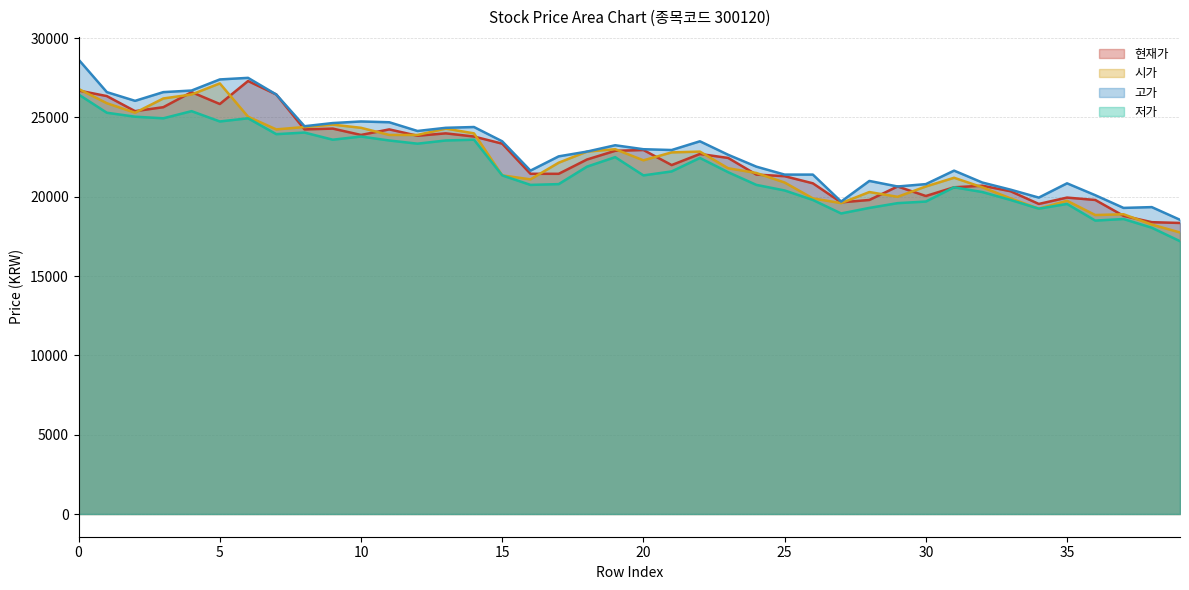

Does the chart display data point markers on the line(s)?

No